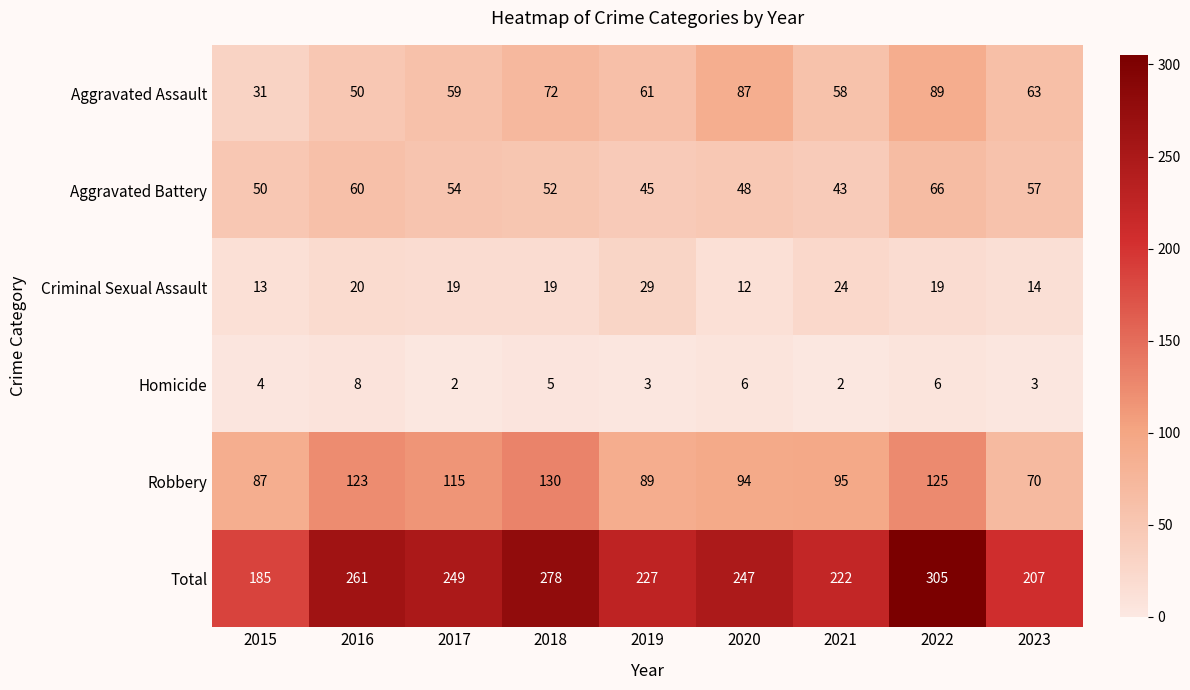

What is the total value across all series at 2017?

498